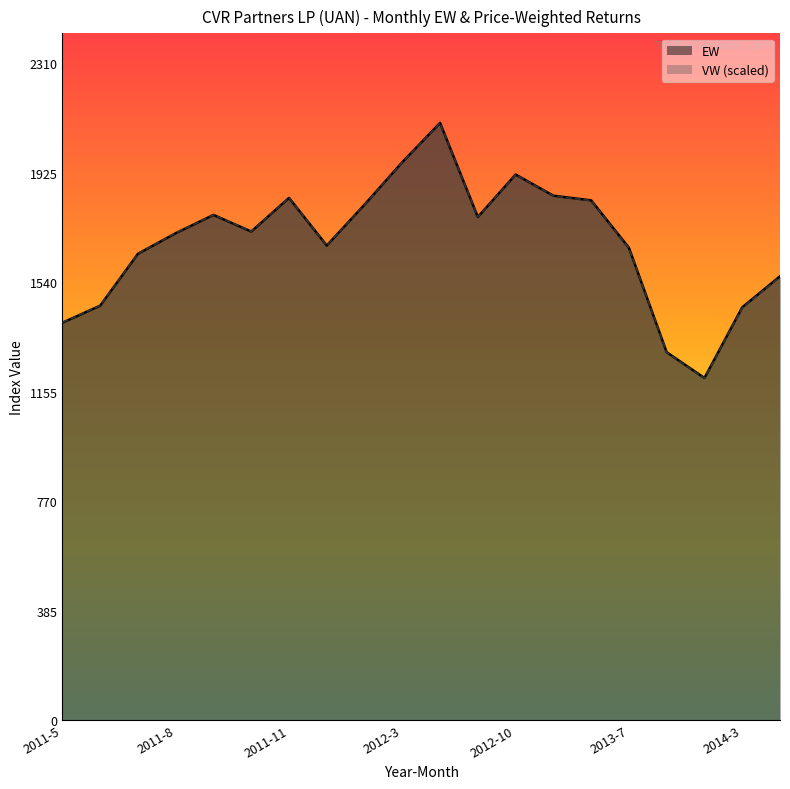

True or false: EW and VW intersect in this chart.

True